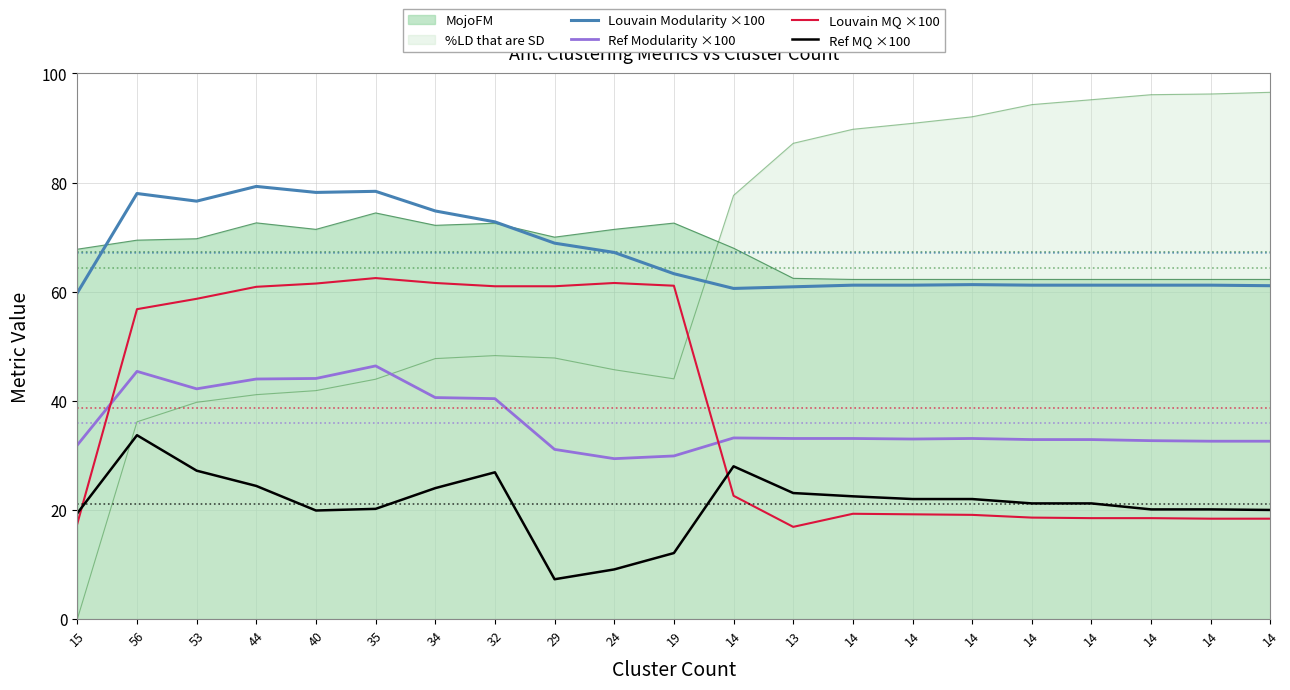

What is the minimum value for Ref Modularity ×100?

29.4